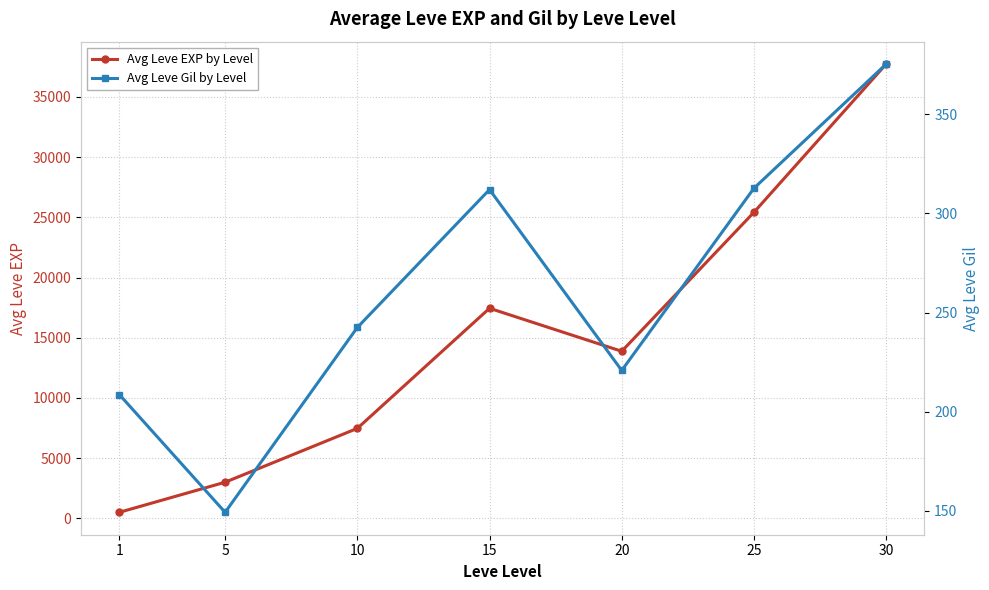

In Avg Leve EXP by Level, how many points are lower than both neighbors (excluding endpoints)?

1